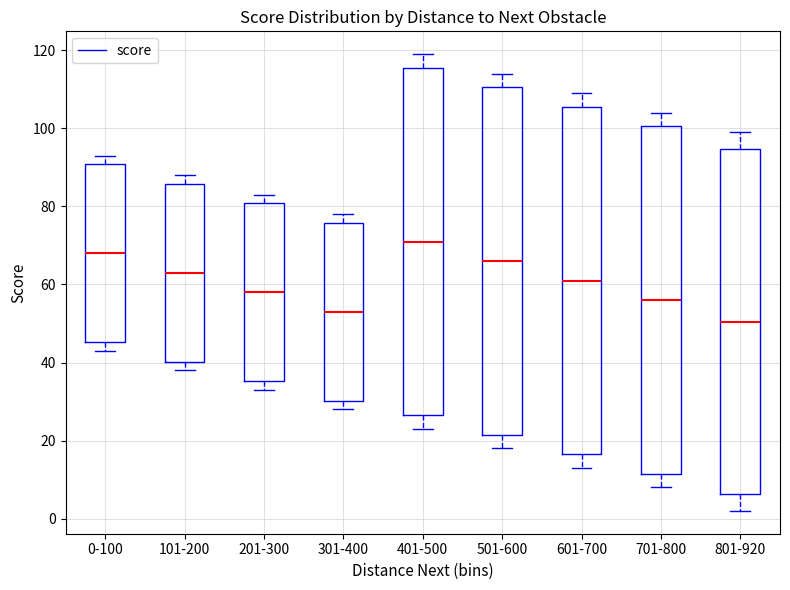

Where does the lower whisker of the box for 701-800 end on the y-axis? The values are not printed on the chart, so give them approximately, as read against the axis.

8